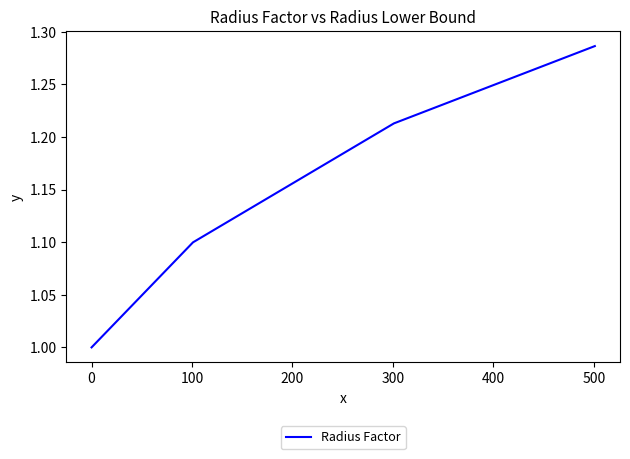

What is the minimum value shown in the chart?

1.0